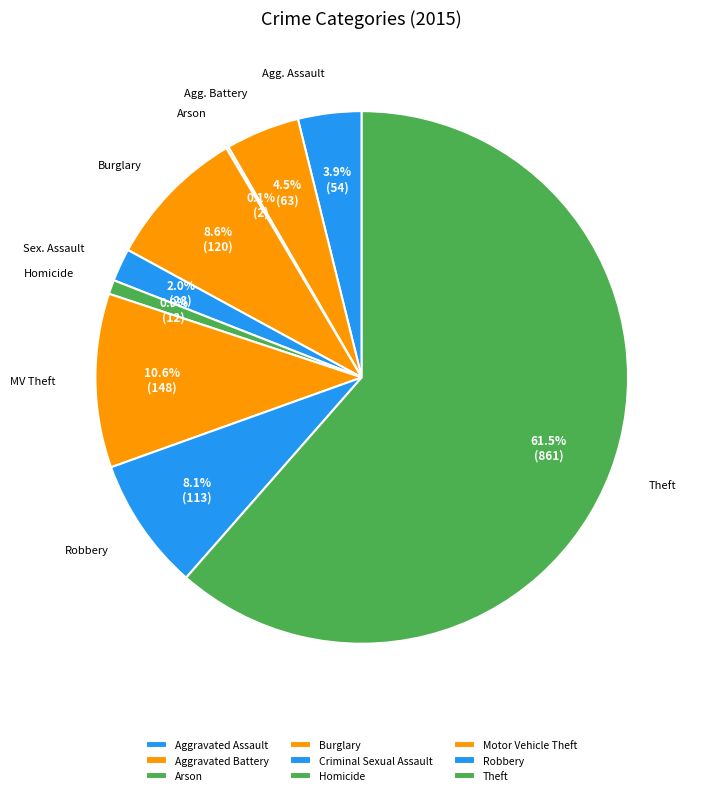

What percentage do Burglary and Criminal Sexual Assault together represent?

10.6%